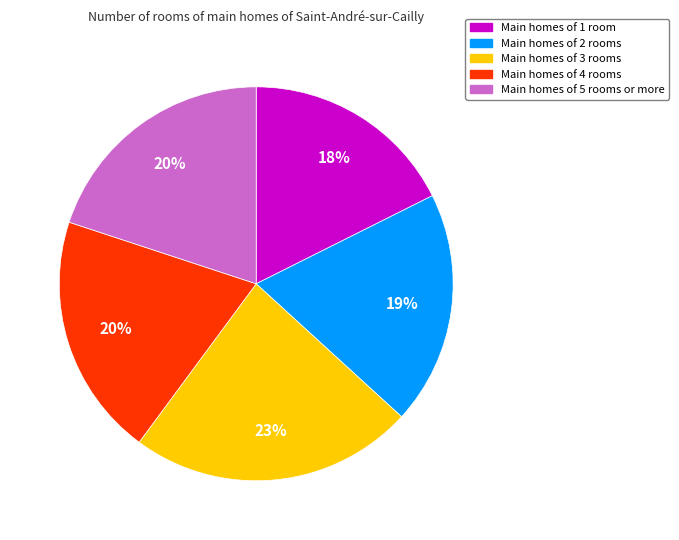

Which slice is the largest?

Main homes of 3 rooms